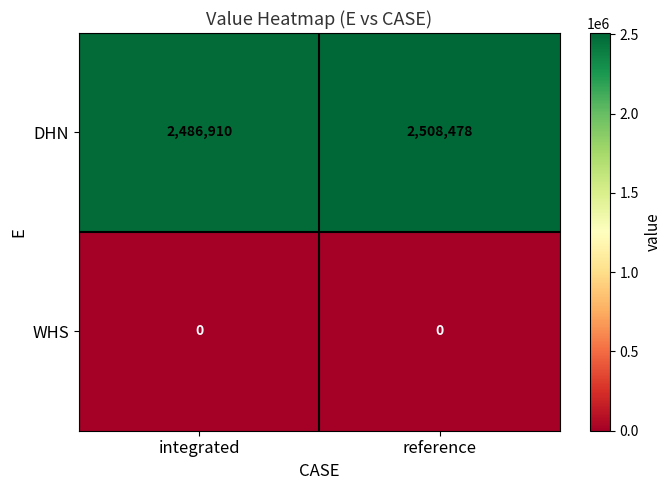

At which label is DHN closest to 2497694?

integrated